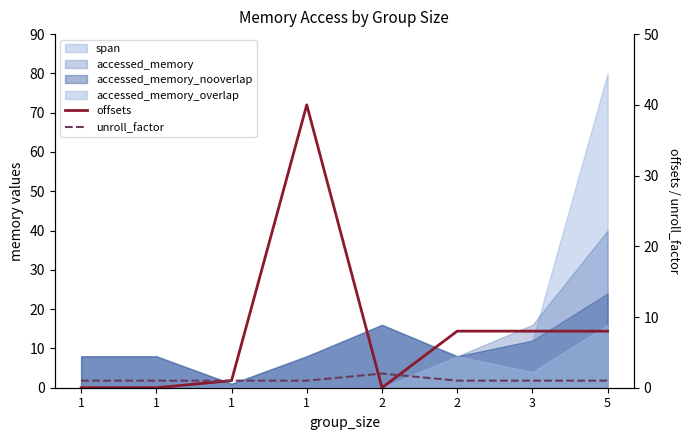

What is the difference between the maximum and minimum values in the unroll_factor series?

1